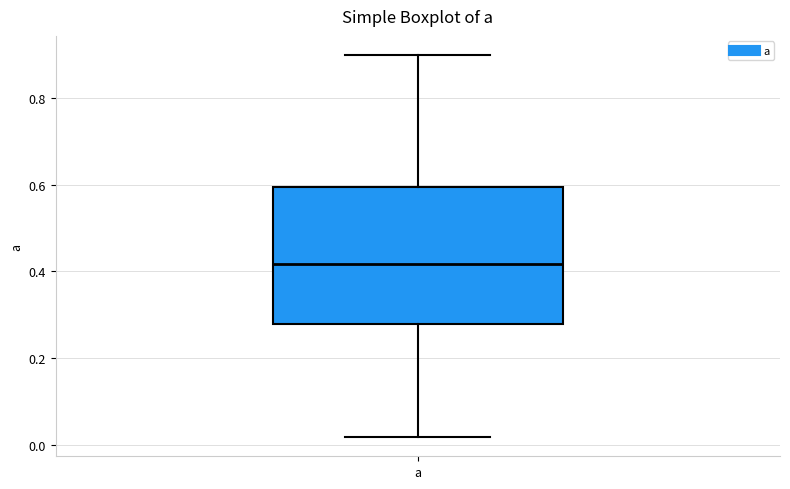

Where is the lower edge of the box for a on the y-axis? The values are not printed on the chart, so give them approximately, as read against the axis.

0.28